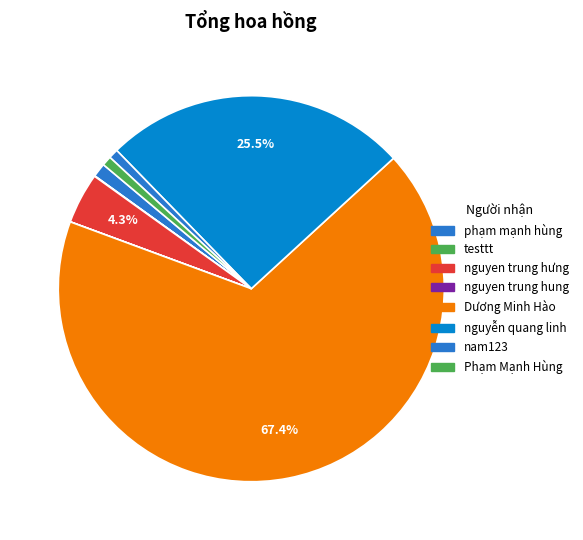

The testtt slice represents 1% of the pie. True or false?

False